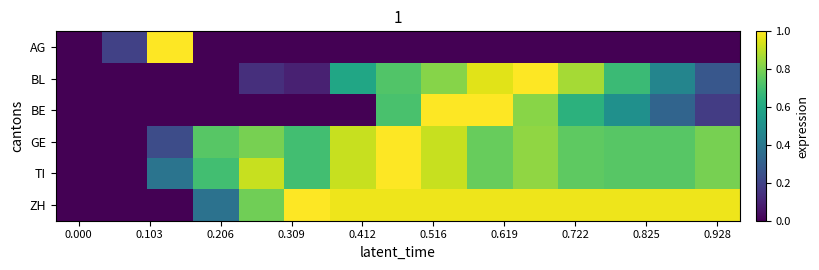

Reading left to right, what are all the values shown in this chart?

AG: 0.0	0.2	1.0	0.0	0.0	0.0	0.0	0.0	0.0	0.0	0.0	0.0	0.0	0.0	0.0
BL: 0.0	0.0	0.0	0.0	0.1	0.1	0.6	0.7	0.8	1.0	1.0	0.9	0.7	0.5	0.3
BE: 0.0	0.0	0.0	0.0	0.0	0.0	0.0	0.7	1.0	1.0	0.8	0.6	0.5	0.3	0.2
GE: 0.0	0.0	0.2	0.7	0.8	0.7	0.9	1.0	0.9	0.8	0.8	0.8	0.7	0.7	0.8
TI: 0.0	0.0	0.4	0.7	0.9	0.7	0.9	1.0	0.9	0.8	0.8	0.8	0.7	0.7	0.8
ZH: 0.0	0.0	0.0	0.4	0.8	1.0	1.0	1.0	1.0	1.0	1.0	1.0	1.0	1.0	1.0